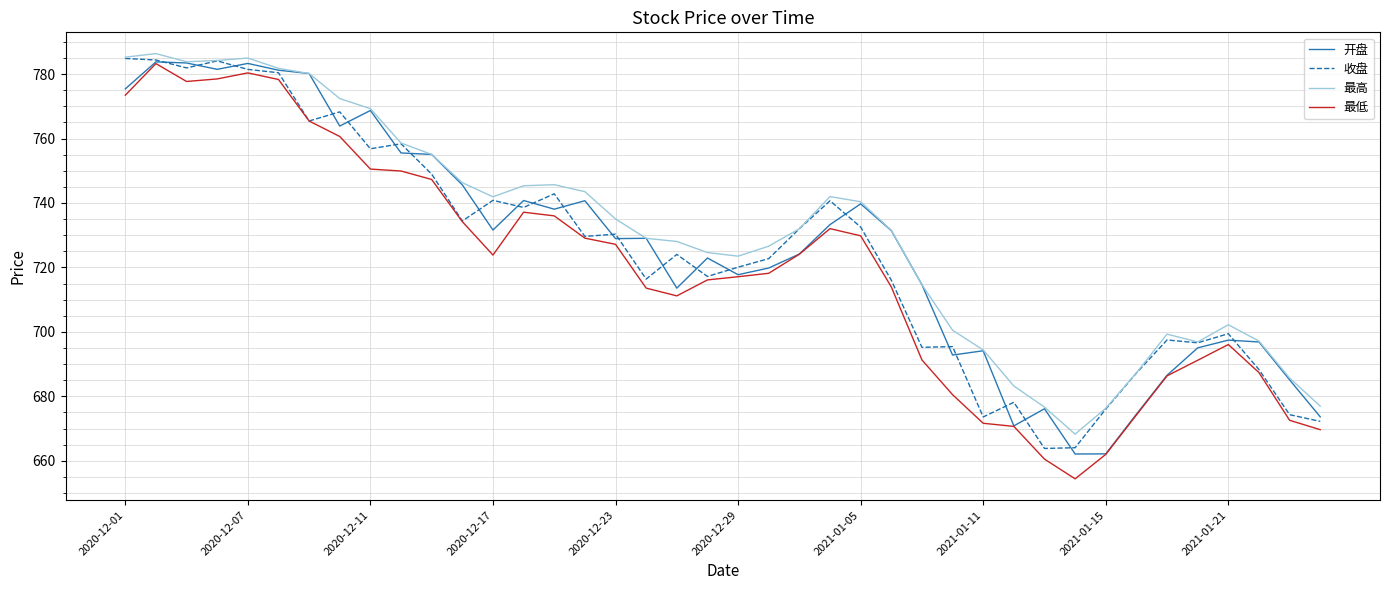

What is the maximum value for 开盘?

783.8